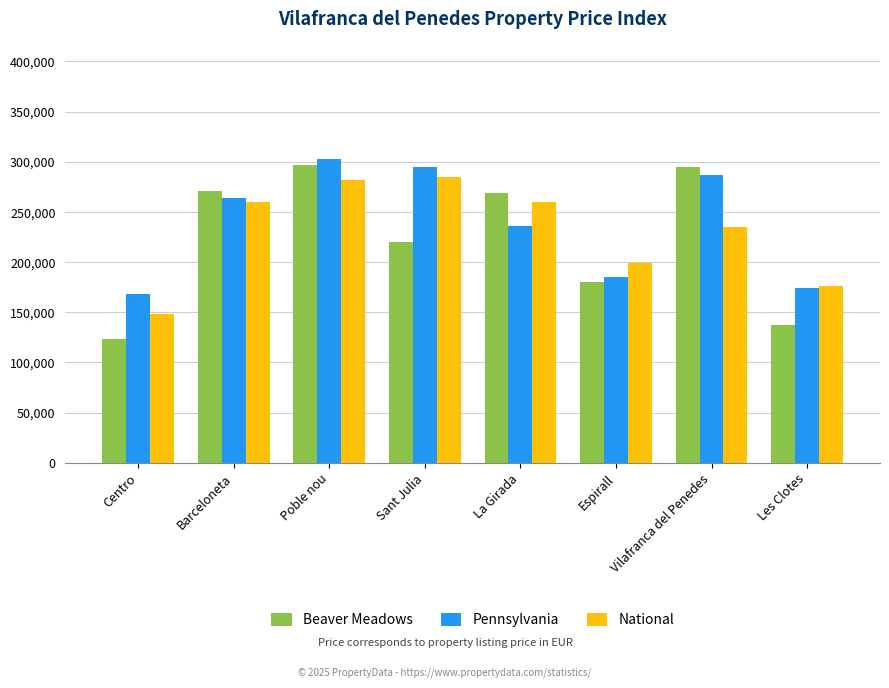

What is the difference between the Pennsylvania values at Barceloneta and Poble nou?

38701